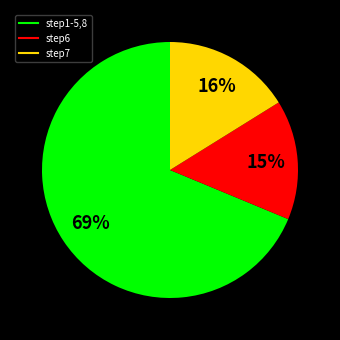

Is there any slice that represents more than half of the pie?

Yes